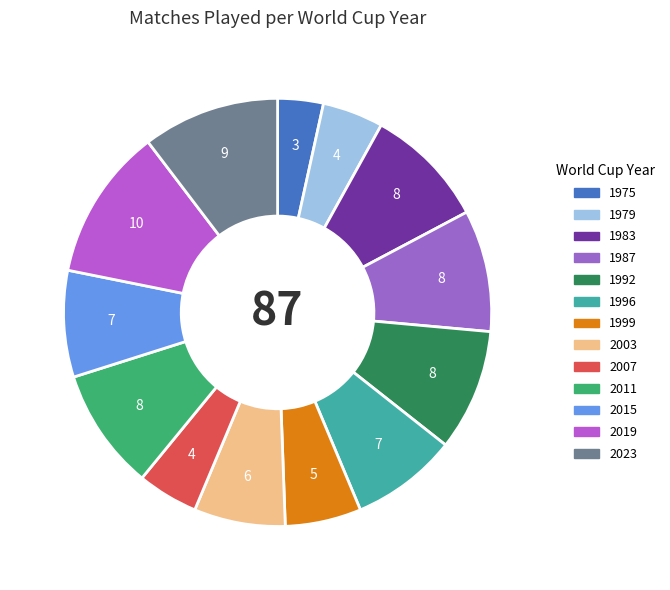

How many segments does this pie chart have?

13